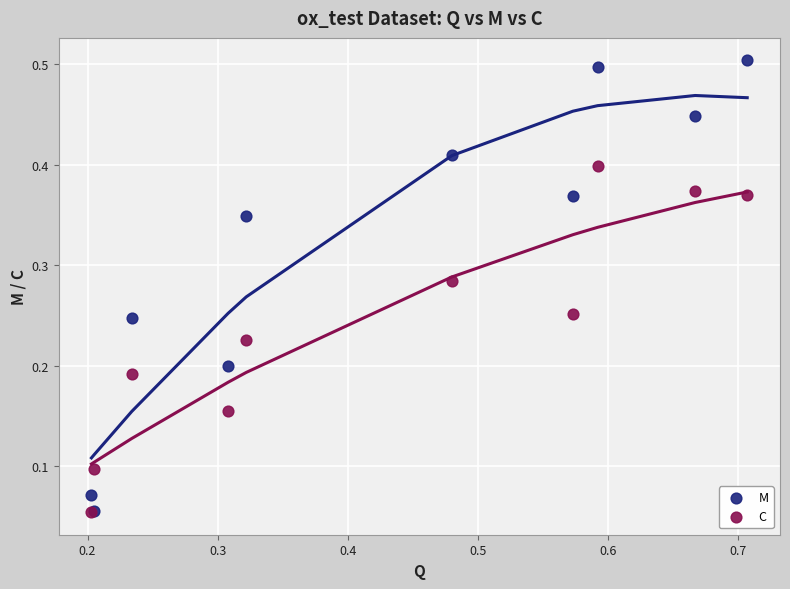

Which series reaches the maximum Y coordinate?

M